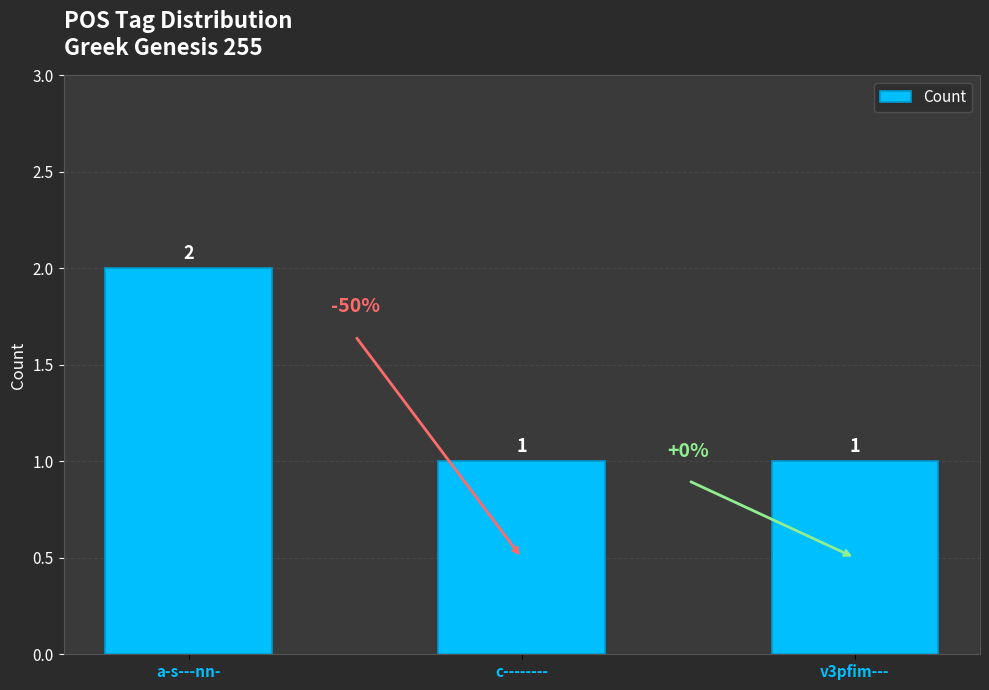

Between v3pfim--- and a-s---nn-, which is larger?

a-s---nn-